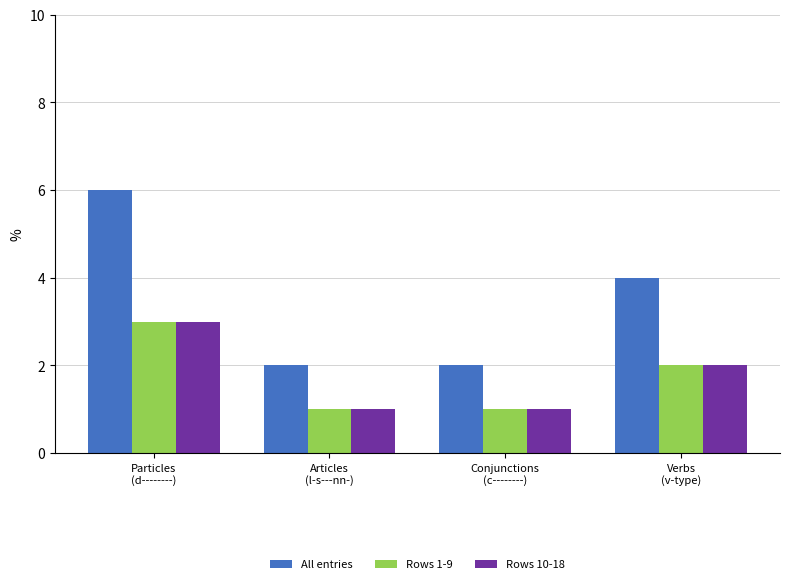

What is the value of the Rows 10-18 bar at the 2nd from the left?

1